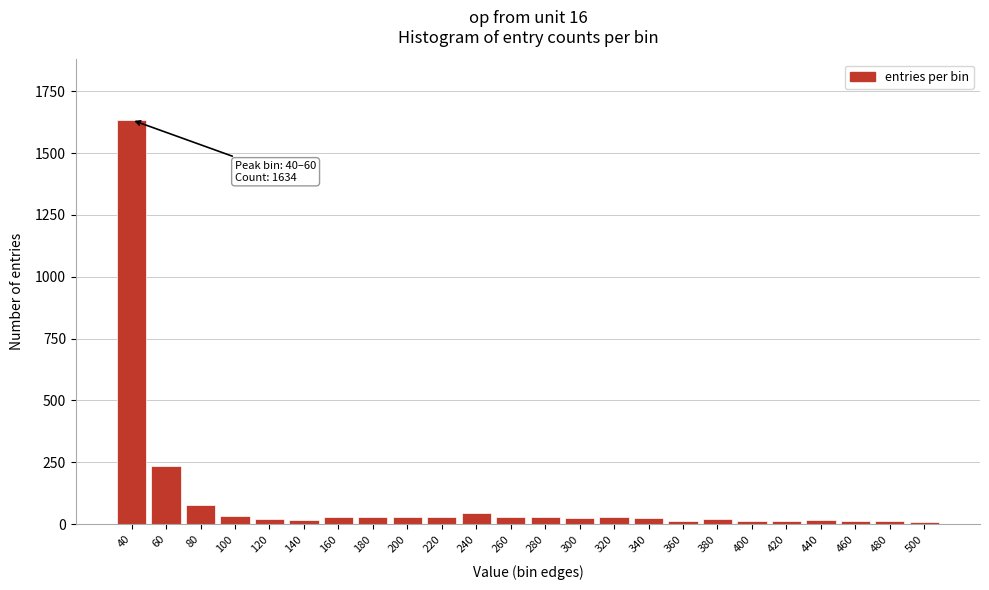

What is the maximum value shown in the chart?

1634